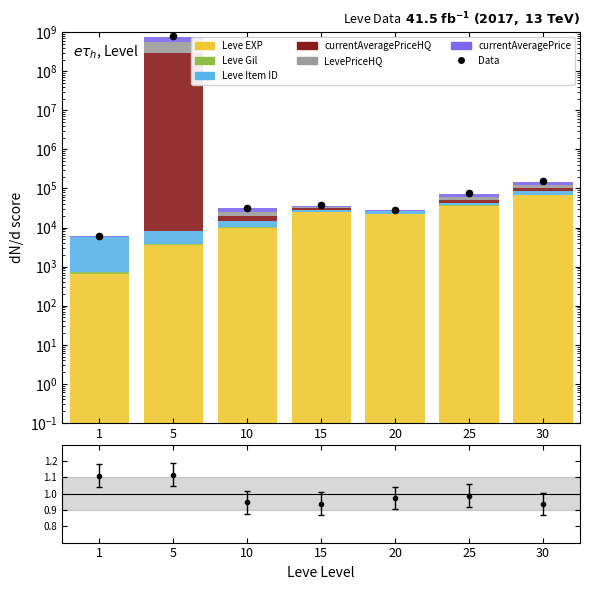

At which category is the sum across all series the highest?

5